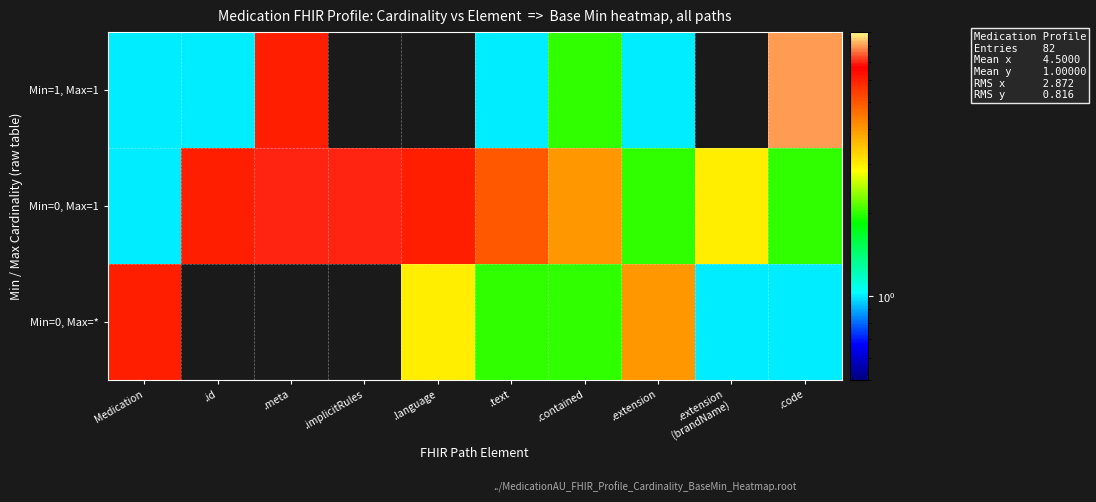

Which series has the widest spread of values?

Min=1, Max=1